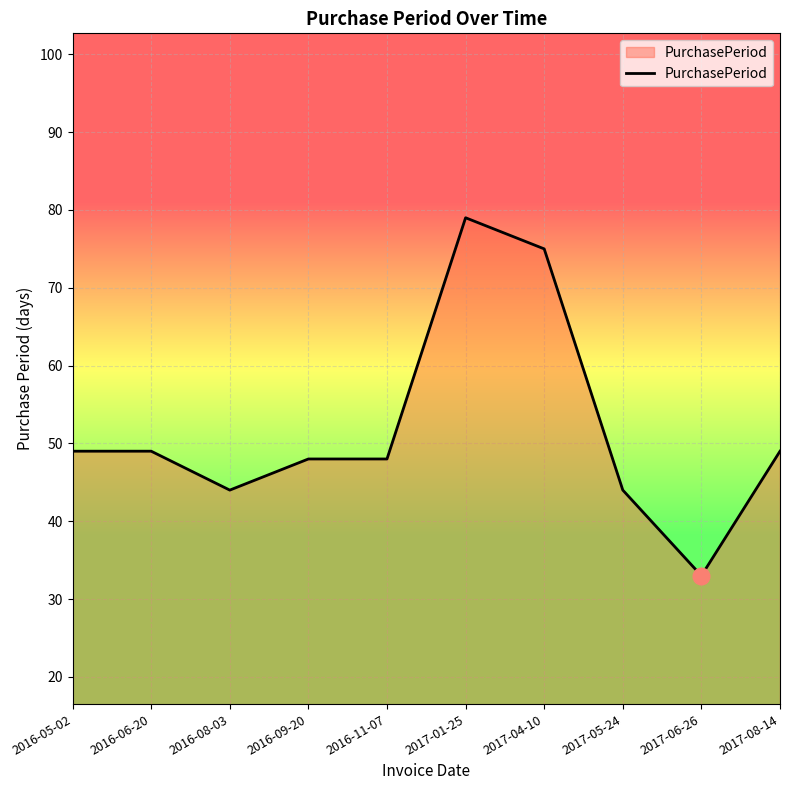

What is the smallest value displayed?

33